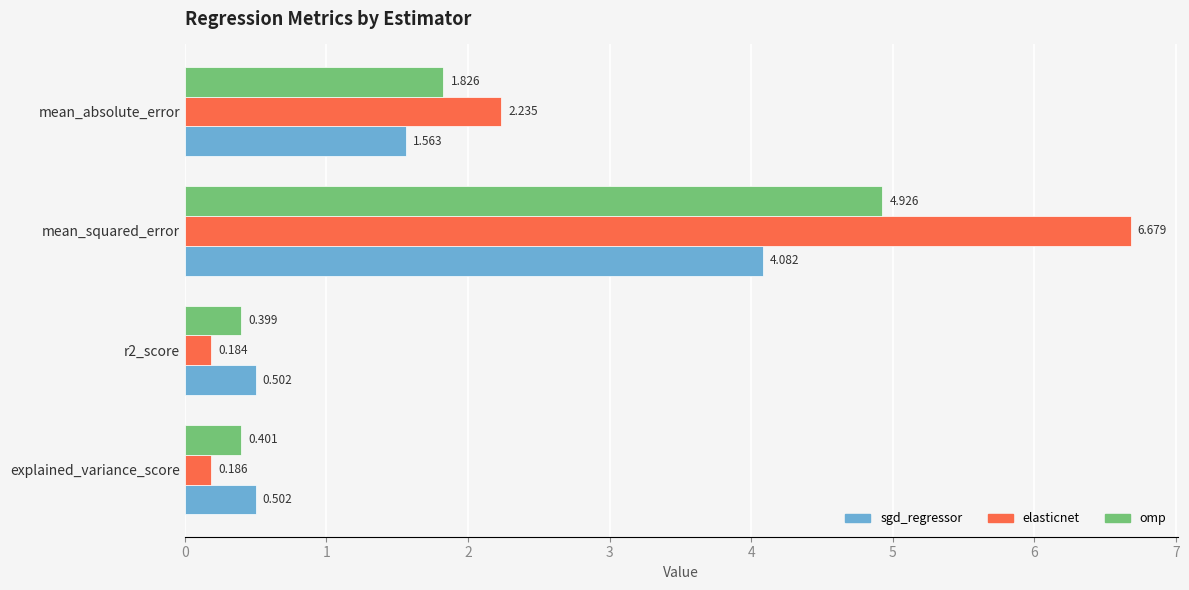

Is the value of elasticnet at r2_score greater than the value of omp at r2_score?

No